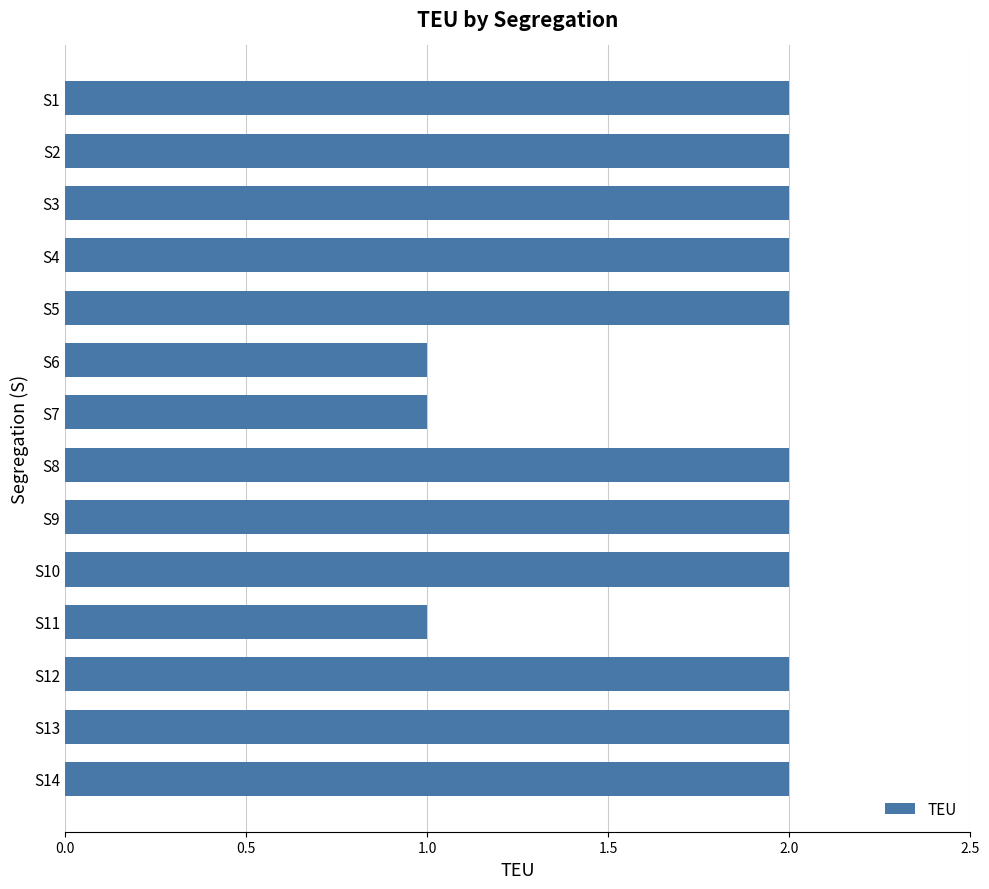

What is the average value?

2